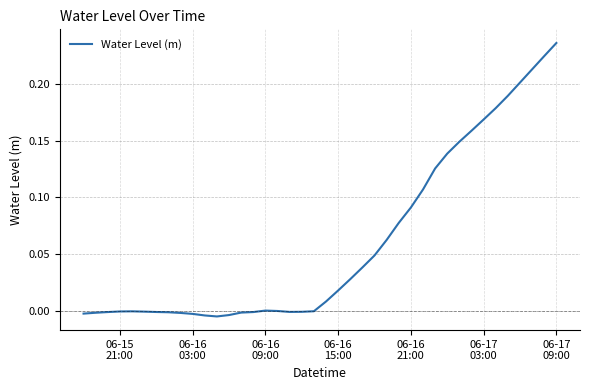

Is this an area chart (filled region under the line)?

No